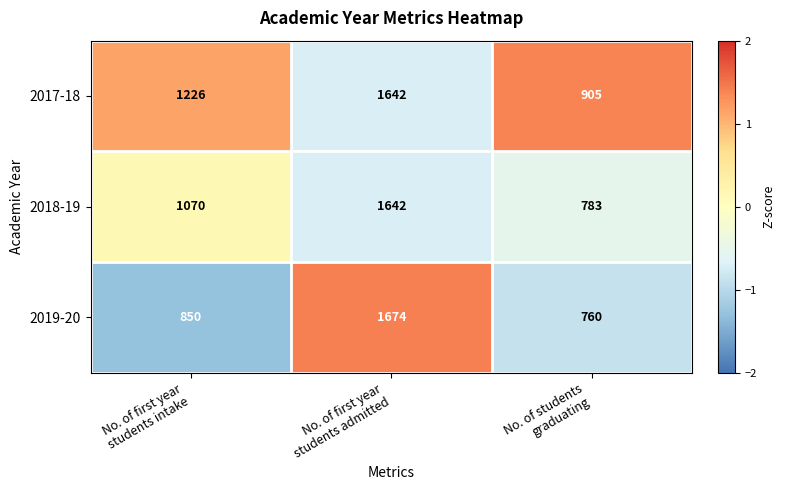

Which series has the largest total across all categories?

2017-18